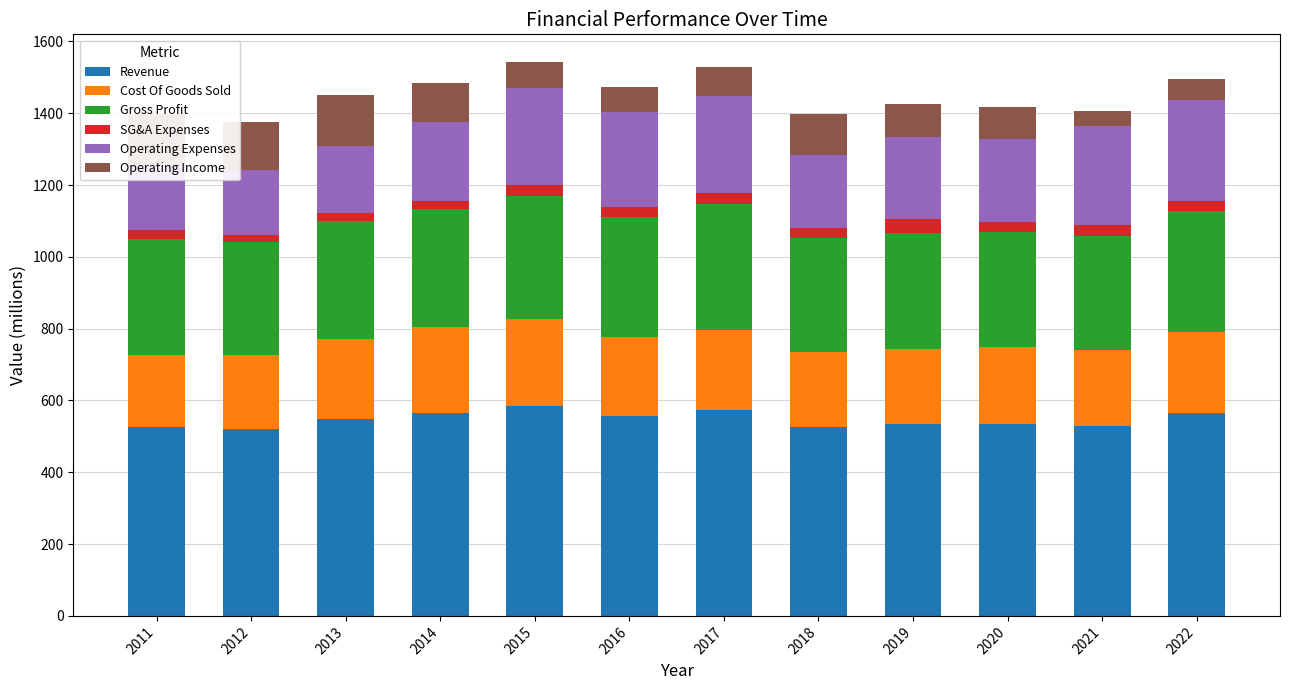

Is it true that Gross Profit equals 314.5 at 2012?

True